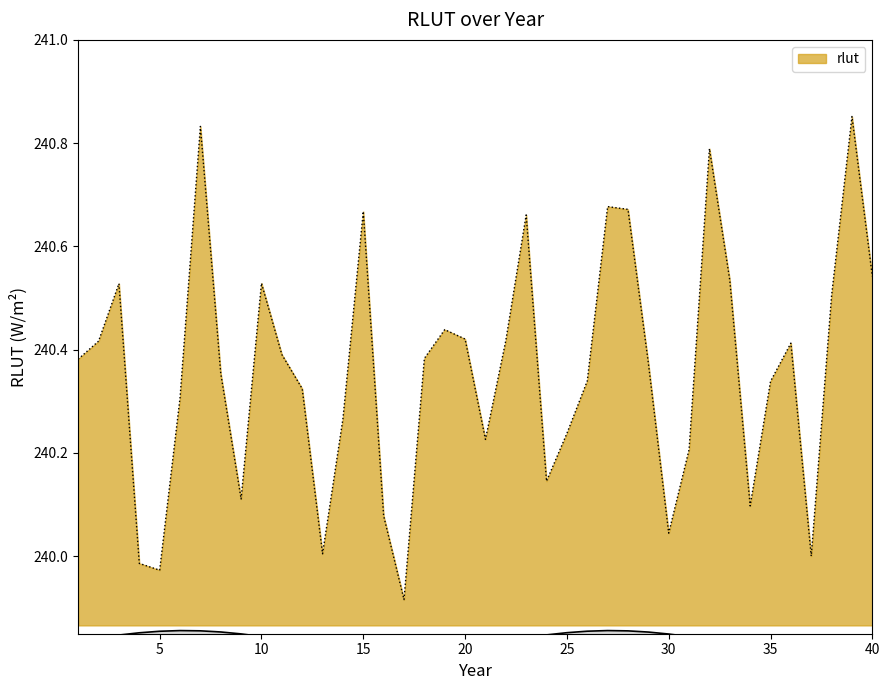

The value at 9 is 65.3. True or false?

False